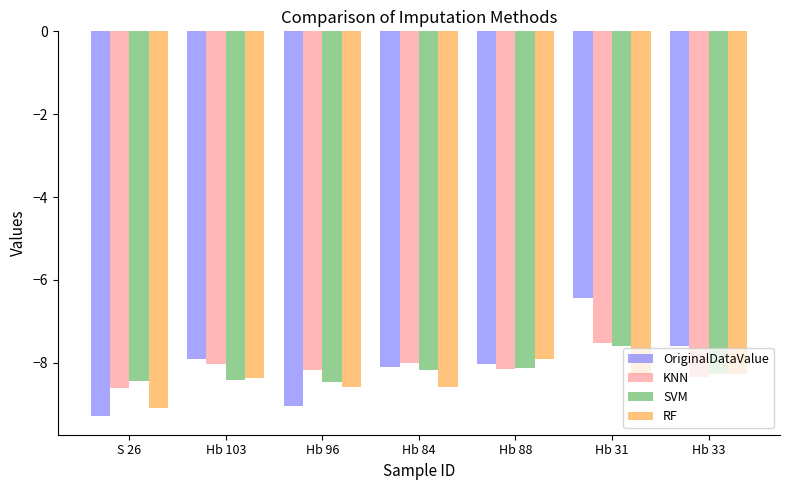

The value of SVM at Hb 84 is -3.1. True or false?

False